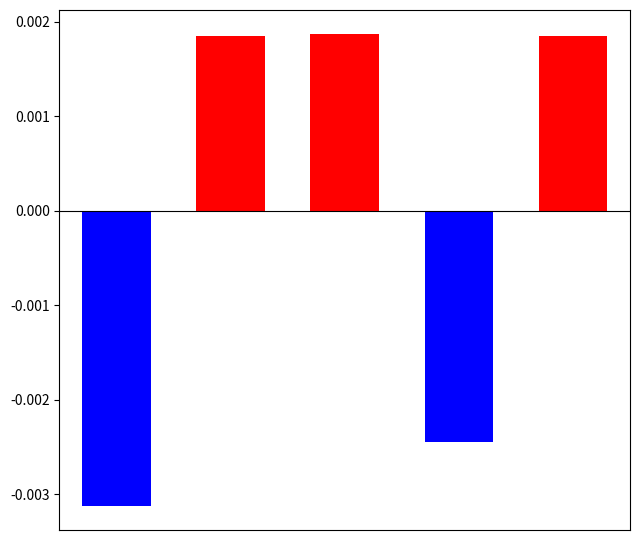

True or false: col_0_neg has a value of 0.0 at 4.

False